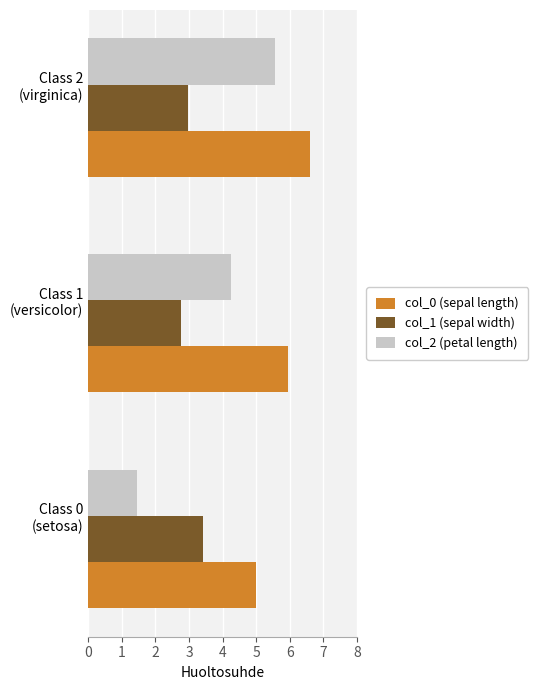

At how many categories does at least one series exceed 6?

1